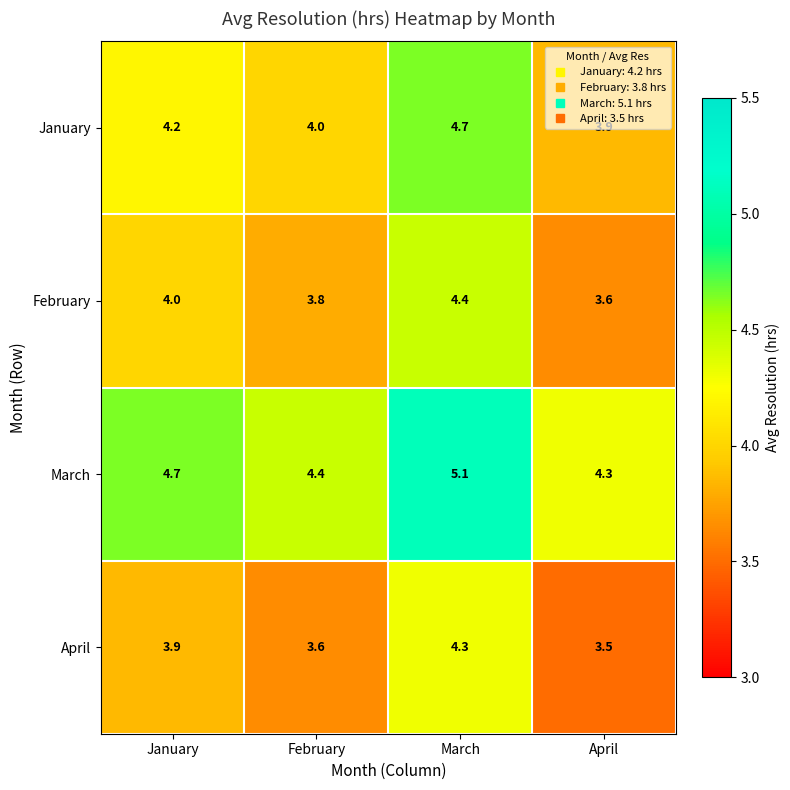

Rank the series at April from lowest to highest value.

April, February, January, March